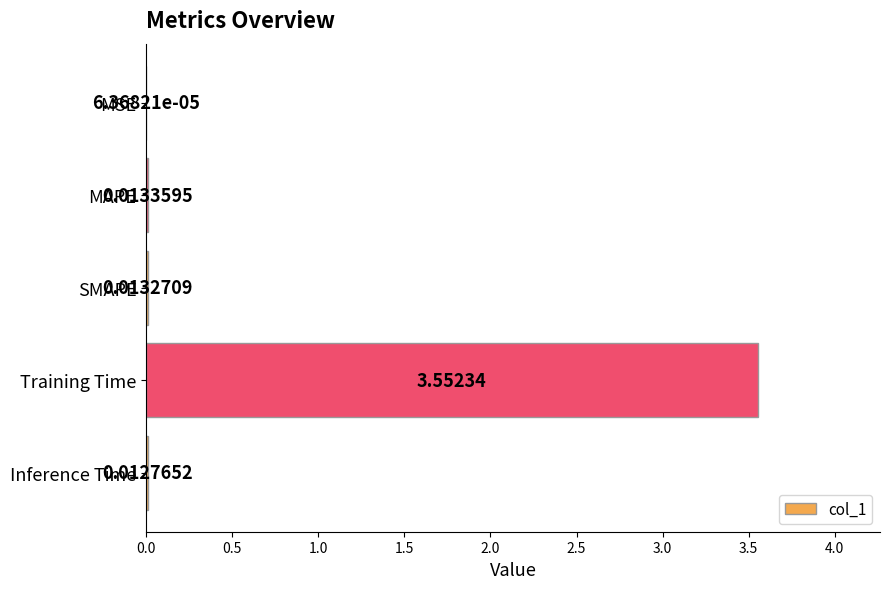

How many series are shown in this chart?

1